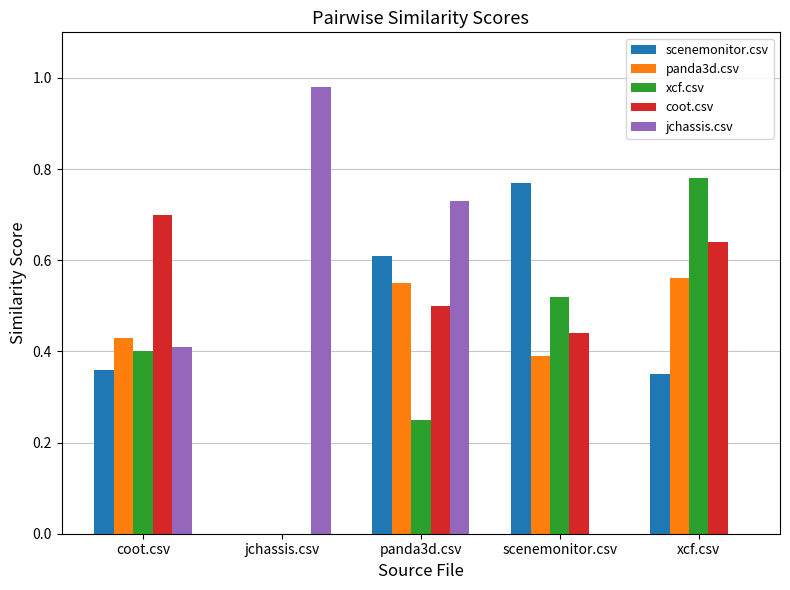

At which label does jchassis.csv reach its peak?

jchassis.csv